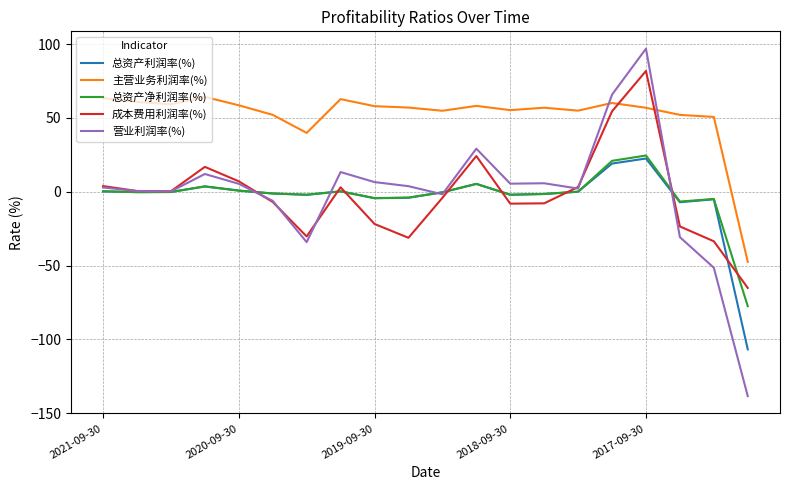

What is the maximum value for 总资产利润率(%)?

22.5